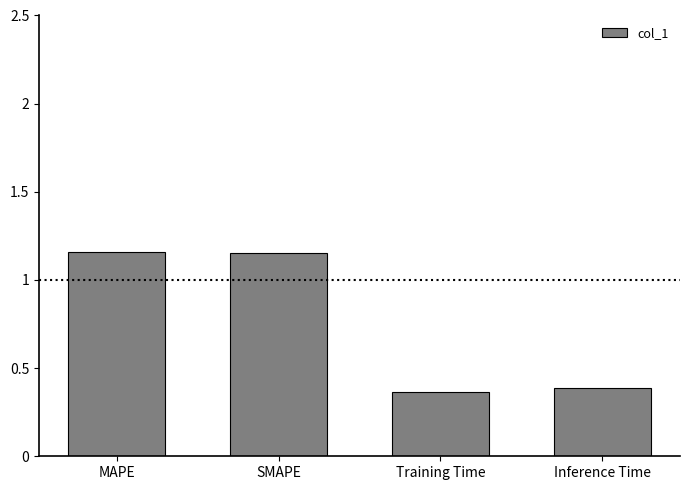

What is the difference between the maximum and minimum values?

0.8